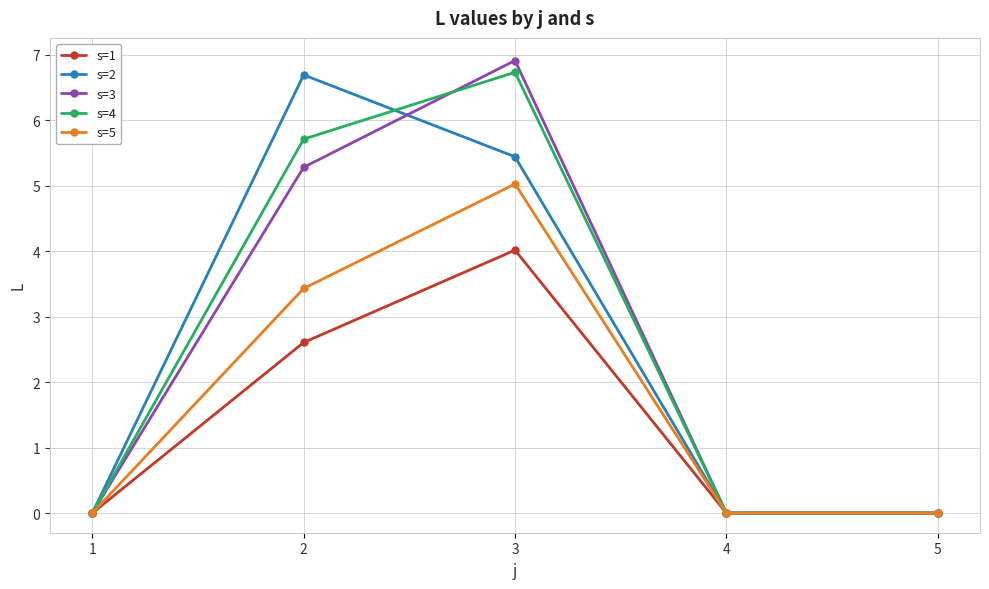

Is the value of s=2 at 3 greater than the value of s=4 at 1?

Yes